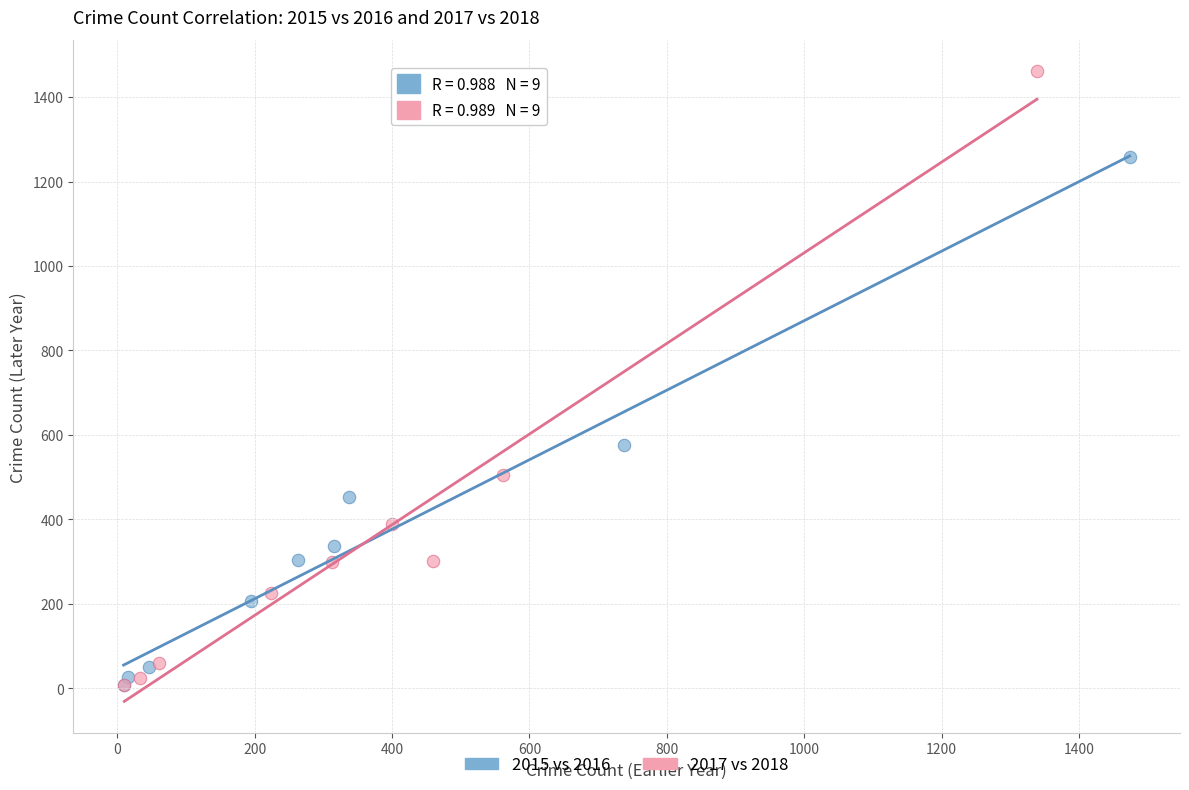

Which series has the widest spread of Y values?

2017 vs 2018